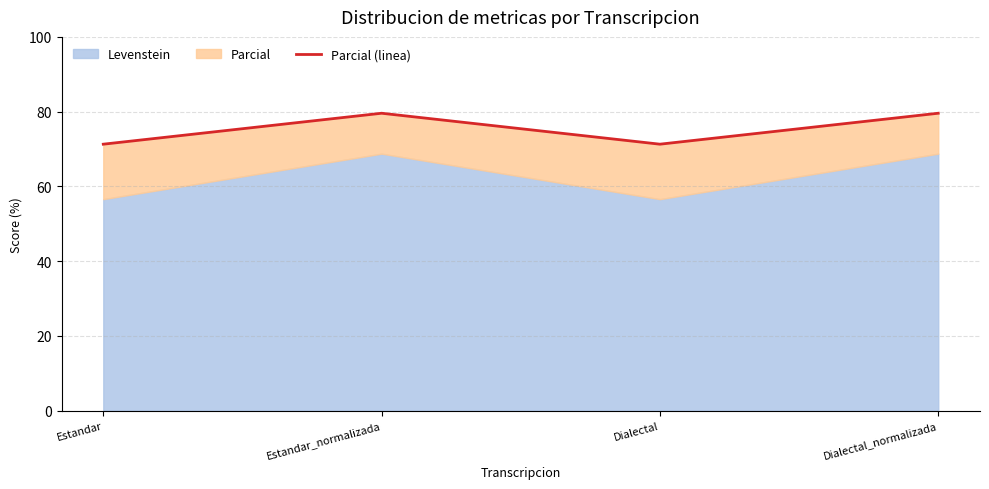

Reading right to left, transcribe all the data shown in this chart.

79.6	71.3	79.6	71.3